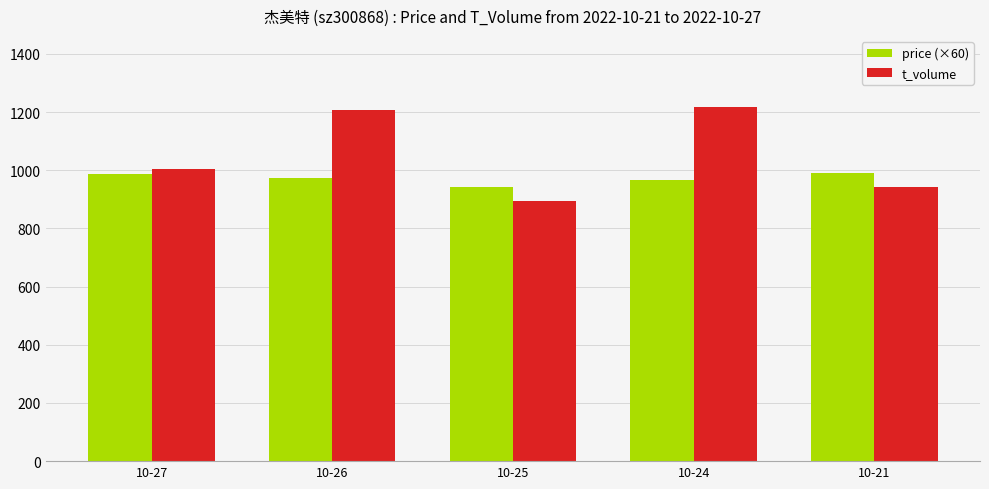

What is the value of the t_volume bar at the 2nd from the left?

1207.0